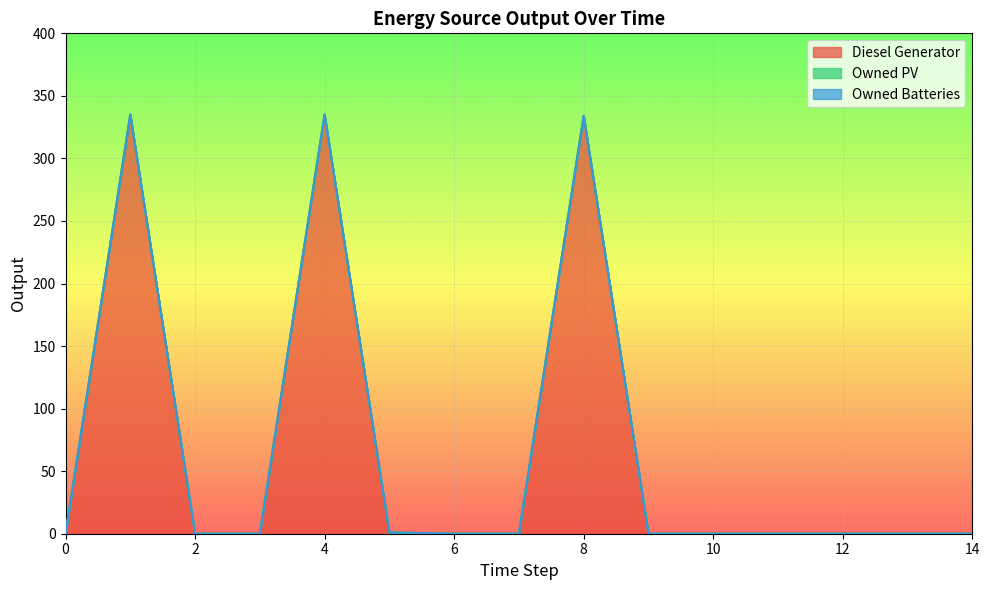

What is the total value across all series at 8?

334